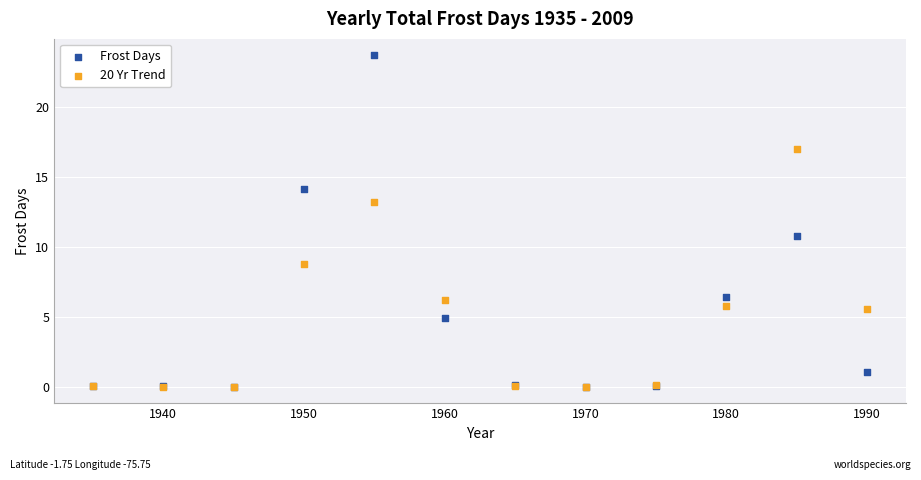

In the 20 Yr Trend series, what Y value is closest to 8?

8.8